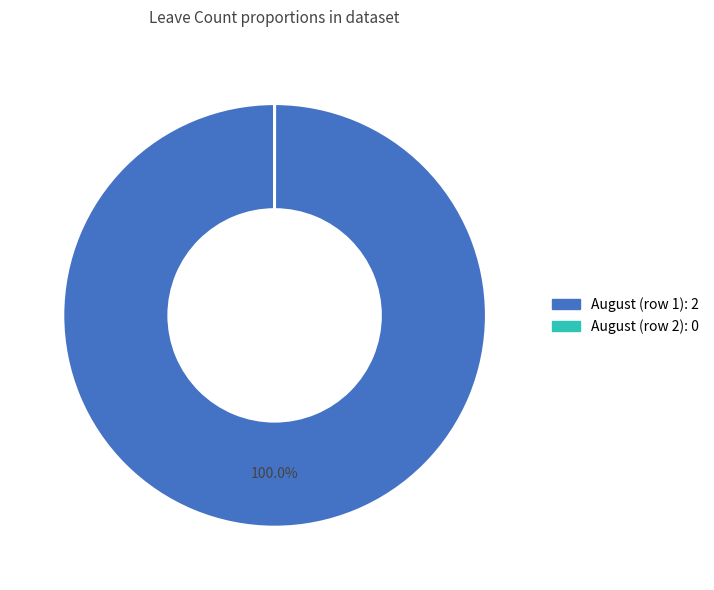

Which slice is the largest?

August (row 1): 2